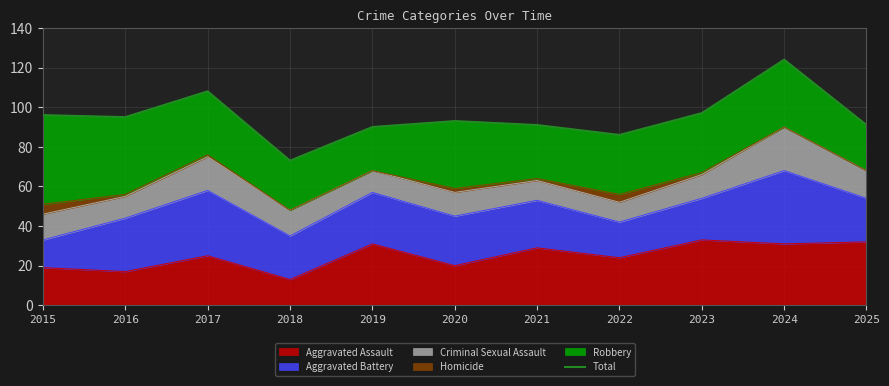

At which category does the data reach its first local valley?

2016